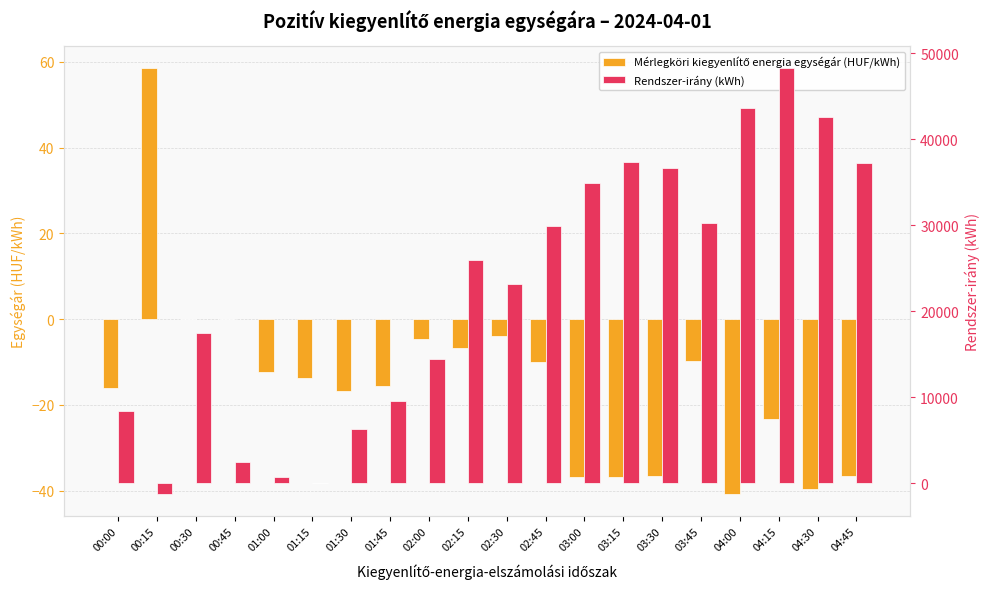

At which label does Mérlegköri kiegyenlítő energia egységár (HUF/kWh) first exceed -13?

00:15